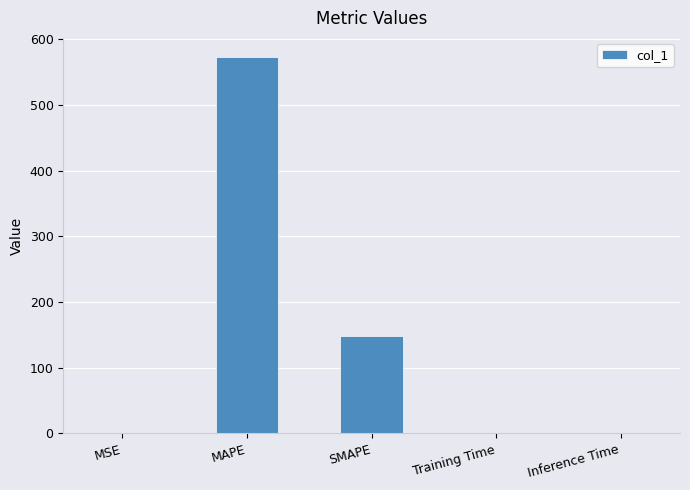

What is the greatest value displayed?

573.6